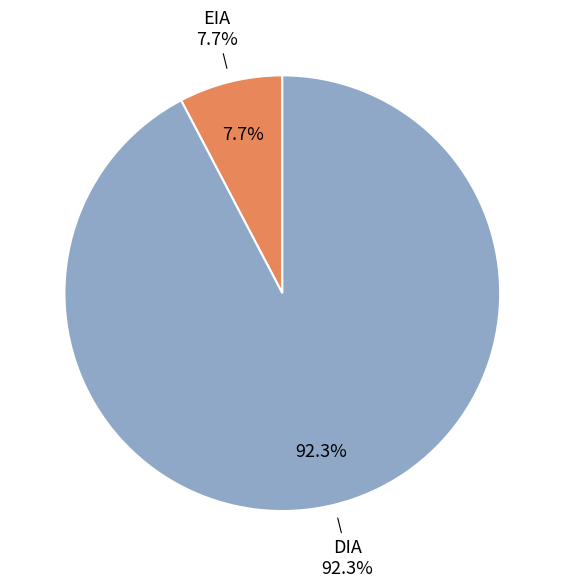

How many segments does this pie chart have?

2